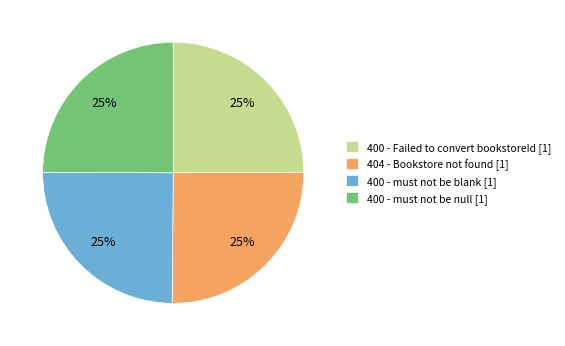

To the nearest percent, what is the average slice percentage?

25%